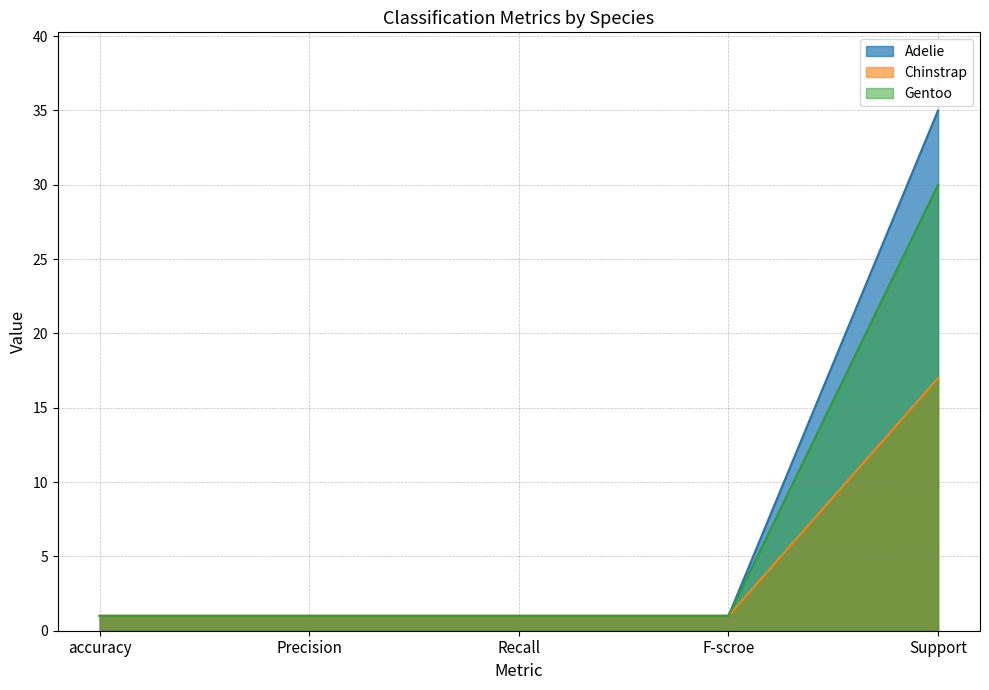

What is the label of the 4th point from the right?

Precision